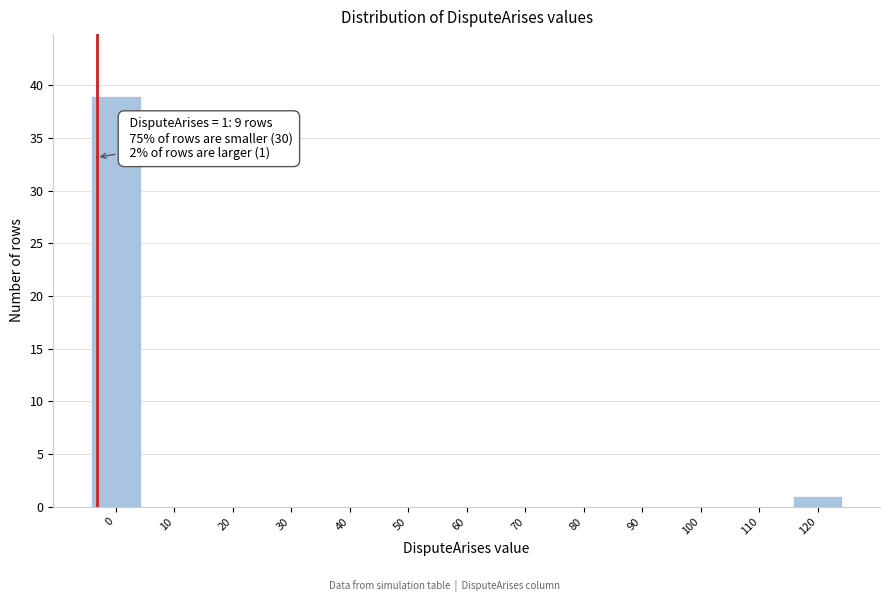

Reading left to right, what are all the values shown in this chart?

0=39	10=0	20=0	30=0	40=0	50=0	60=0	70=0	80=0	90=0	100=0	110=0	120=1